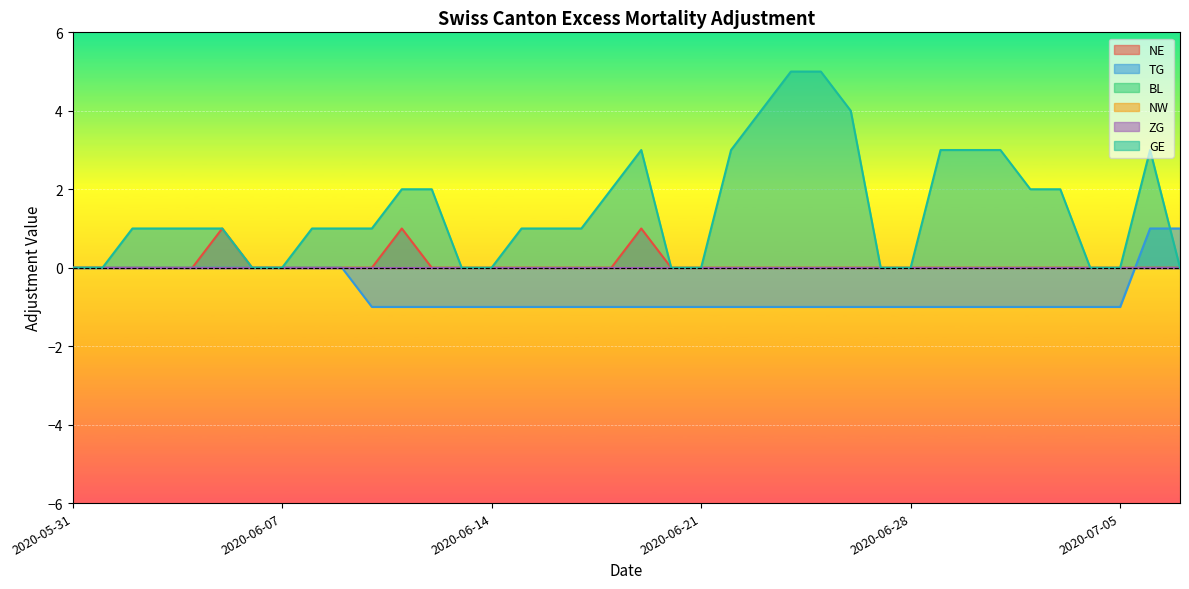

What is the sum of the TG values at 2020-06-08 and 2020-07-04?

-1